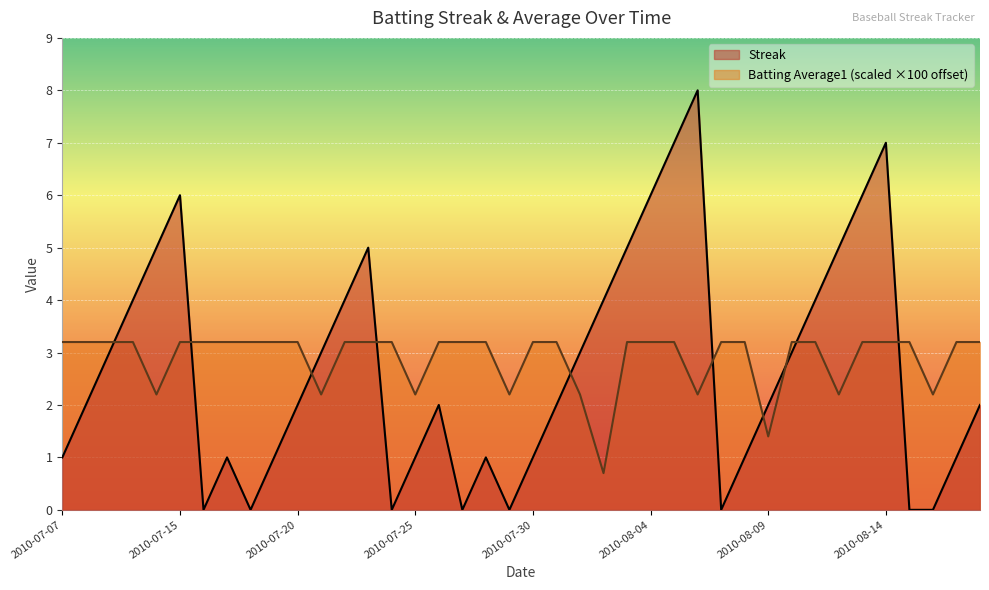

The value of Streak at 2010-08-13 is 9.7. True or false?

False